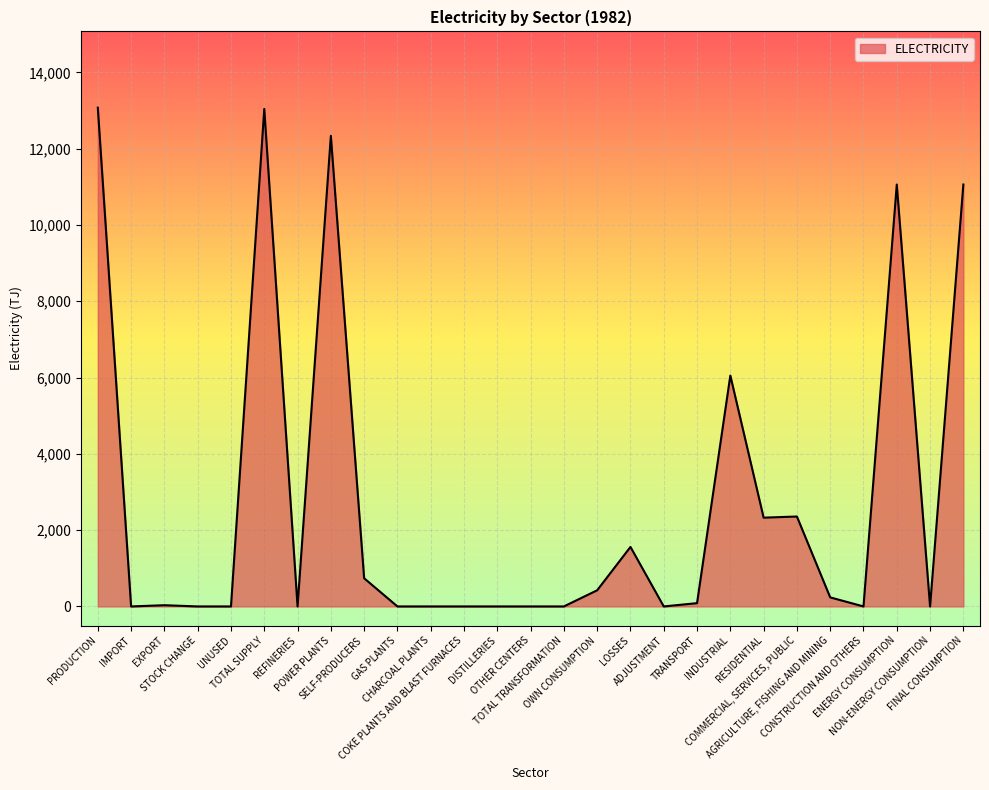

What is the maximum value shown in the chart?

13074.4